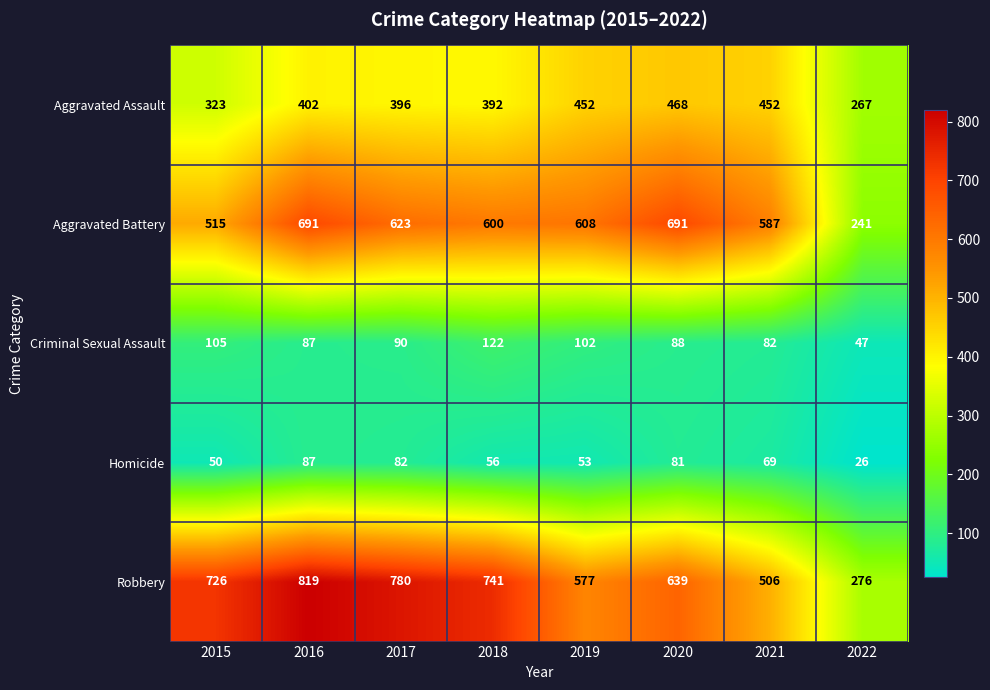

Which category has the highest value in the Robbery series?

2016